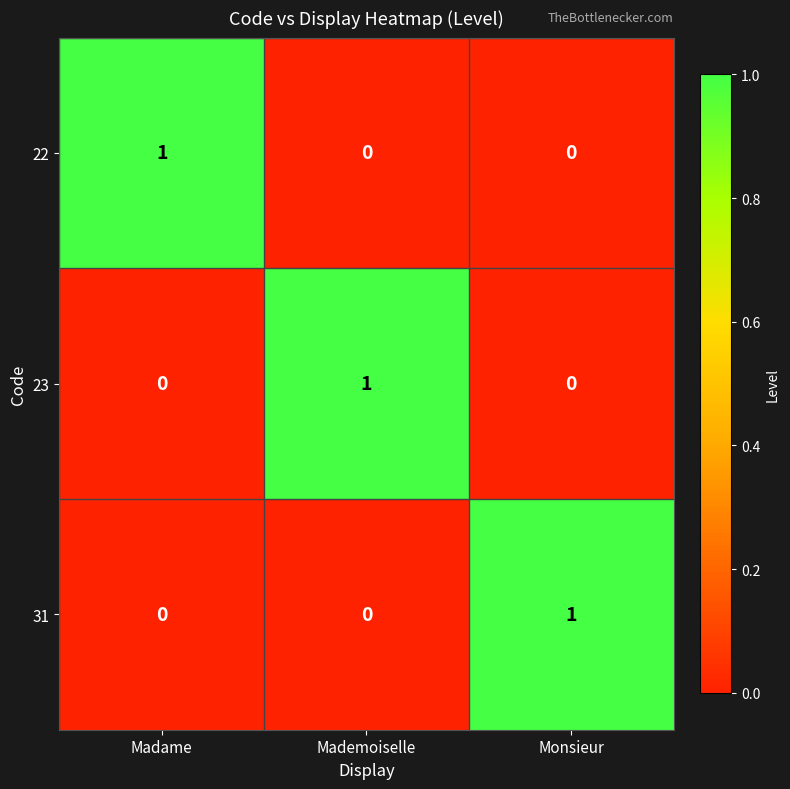

At how many categories does at least one series exceed 0?

3